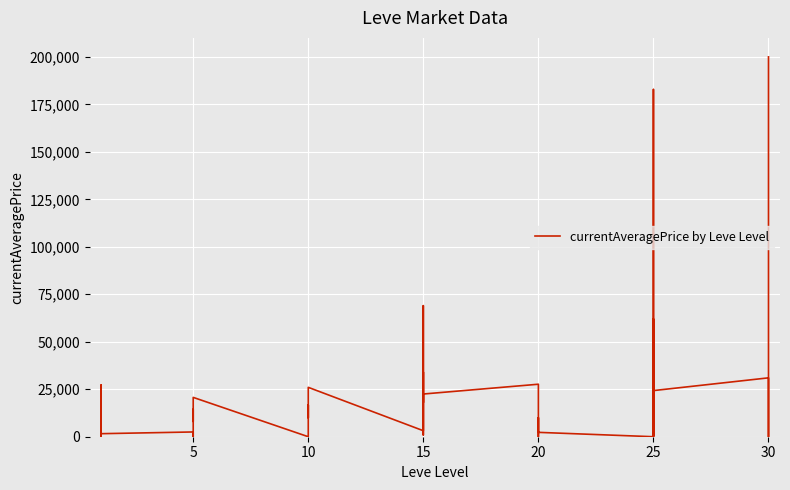

How many interior local valleys (lower than both neighbors) does the data have?

12